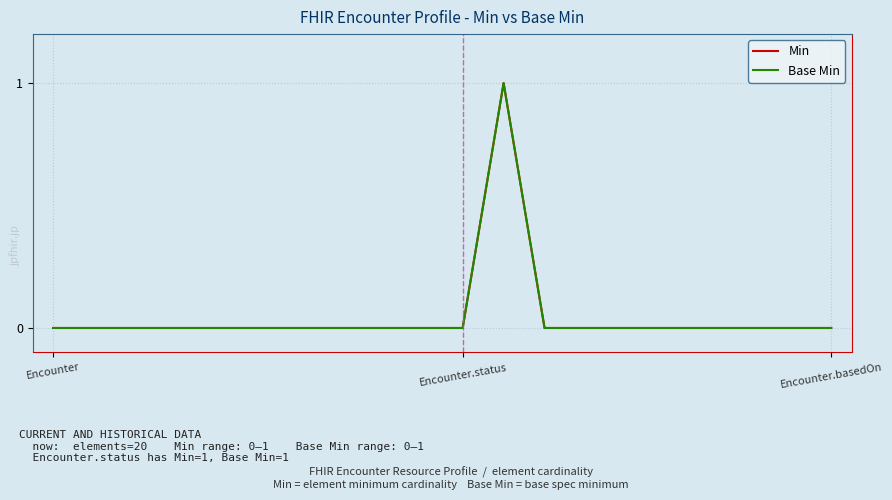

At which category does Min reach its first local peak?

11